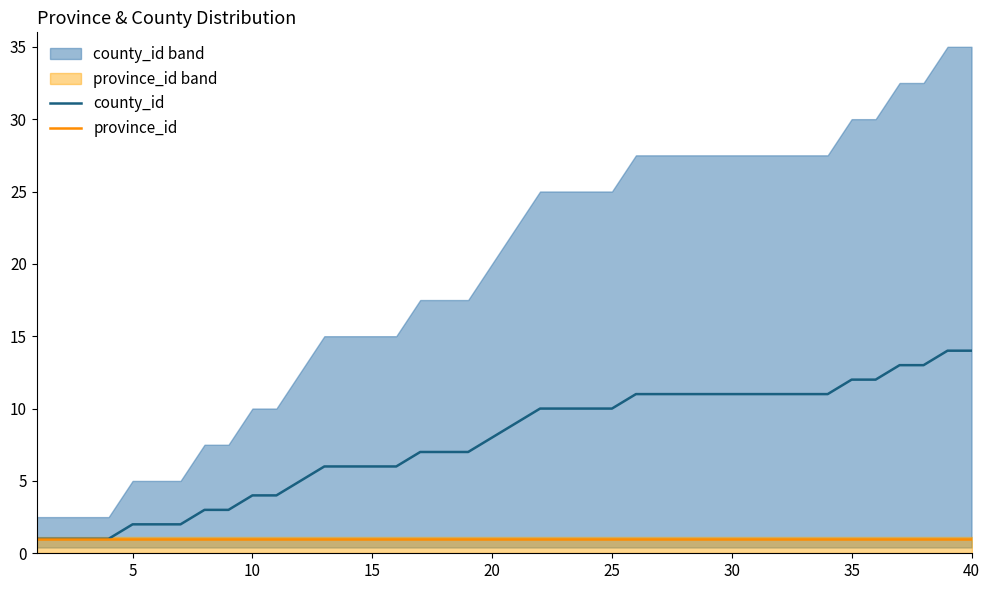

How many lines are shown in the chart?

2